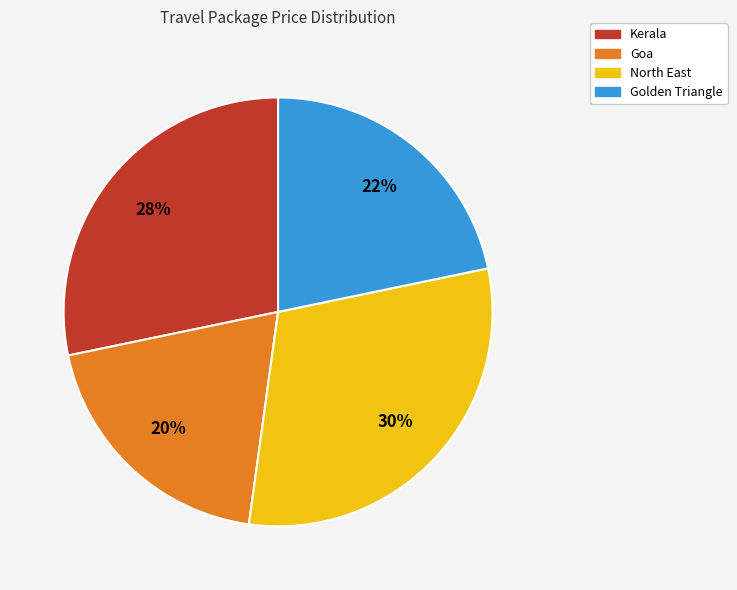

Rank the categories by value from lowest to highest.

Goa, Golden Triangle, Kerala, North East